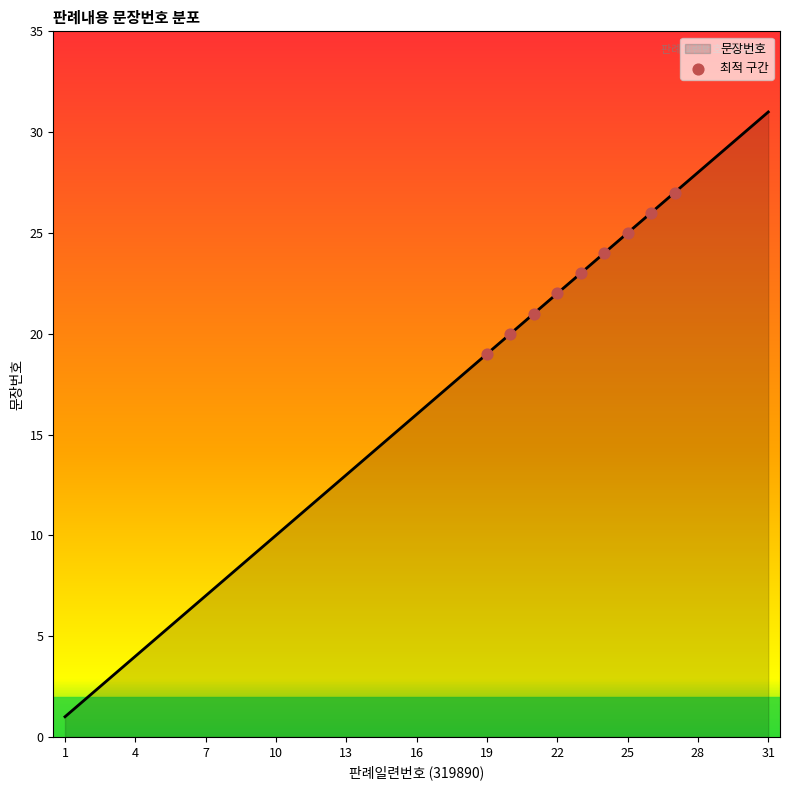

What is the difference between the maximum and minimum values?

30